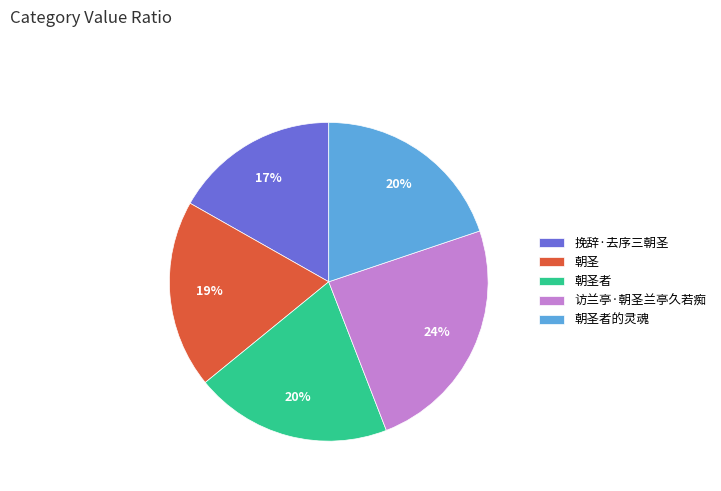

Approximately how many times larger is the value at 挽辞·去序三朝圣 compared to 朝圣?

0.9